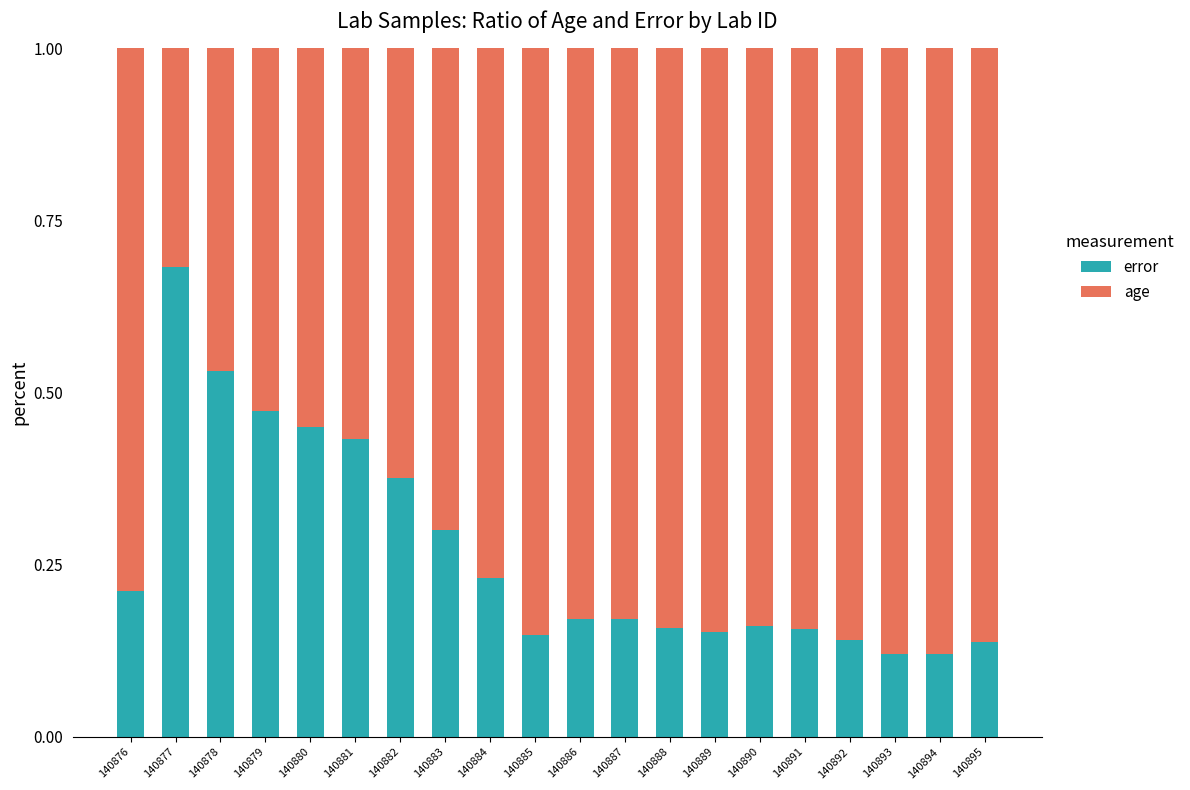

What is the sum of the error values at 140879 and 140877?

1.2